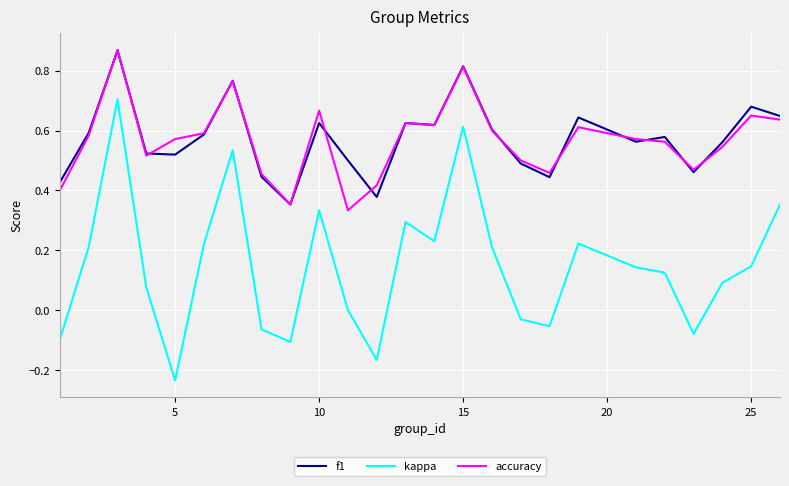

Which series has the widest spread of values?

kappa